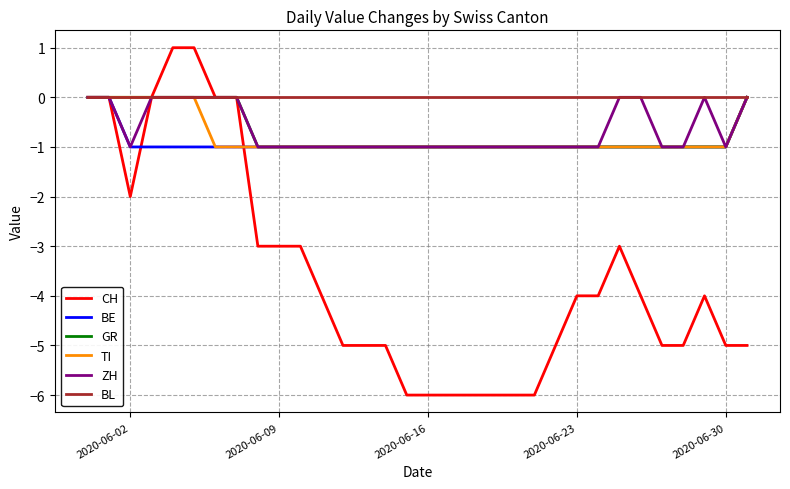

Which series has the largest range (max minus min)?

CH